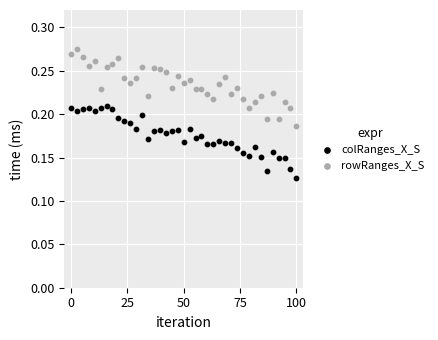

Which series contains the lowest Y value?

colRanges_X_S